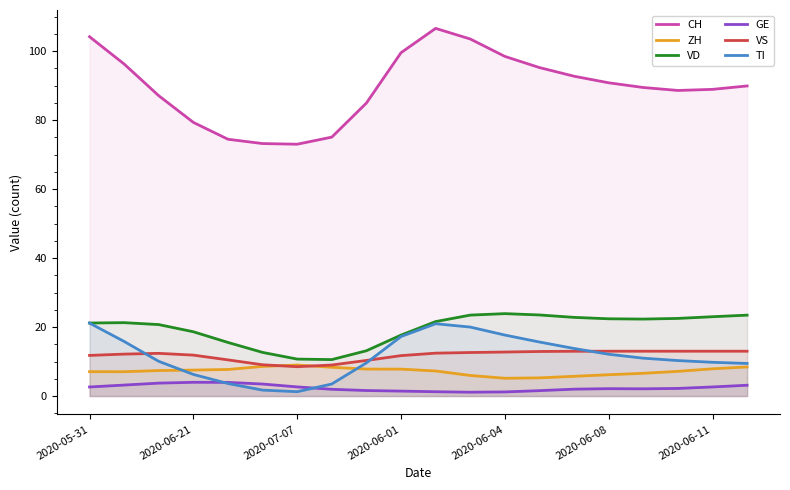

How many values in the ZH series exceed 7?

14